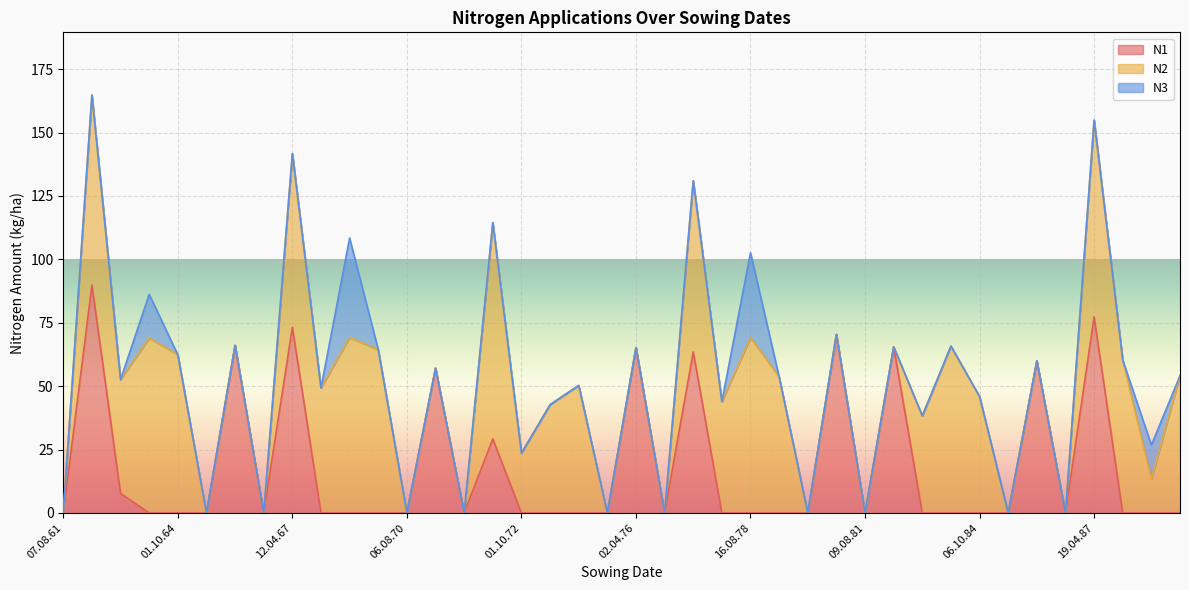

What is the difference between the N1 values at 19.04.87 and 01.10.87?

77.3